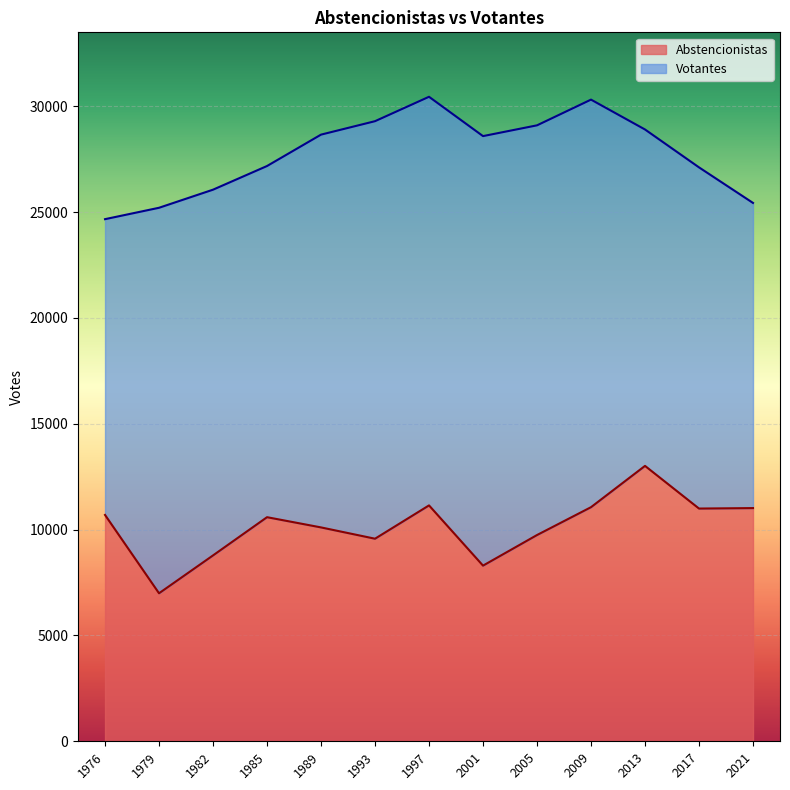

How many data points are less than 10588?

6